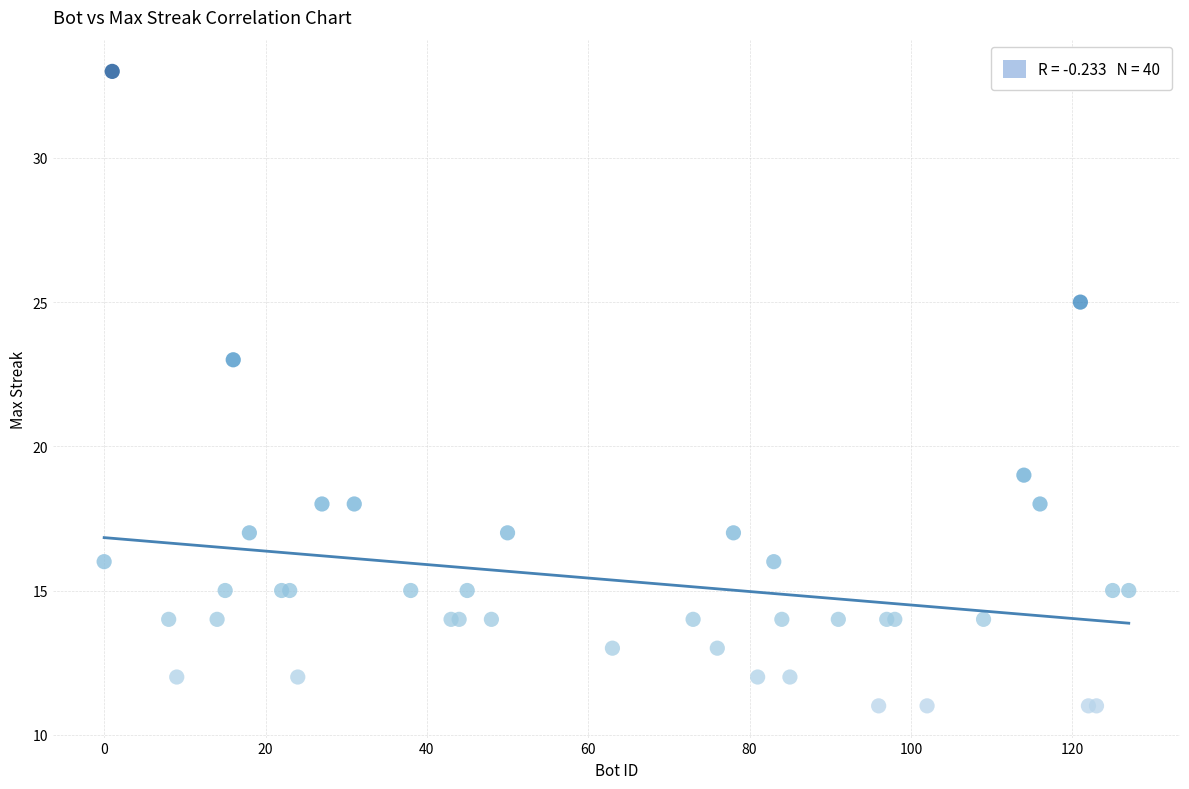

What Y value in the scatter plot is closest to 22?

23